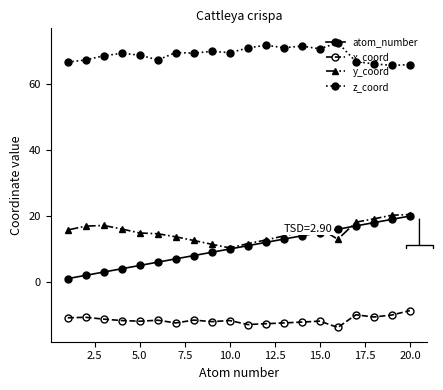

How many categories are shown in the chart?

20